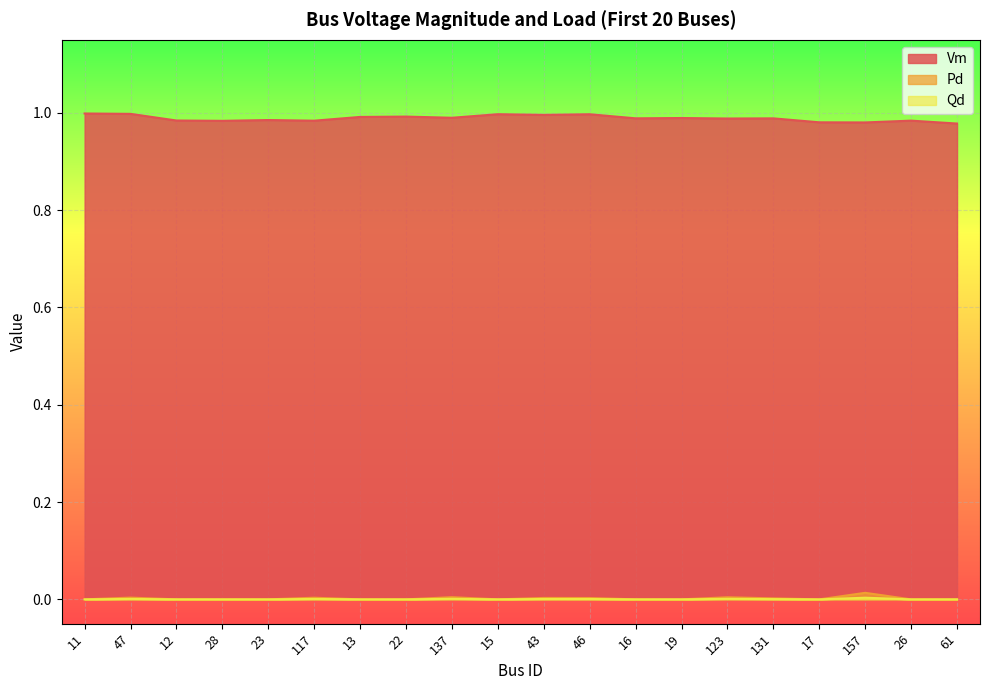

Is the value of Pd at 47 greater than the value of Qd at 117?

No